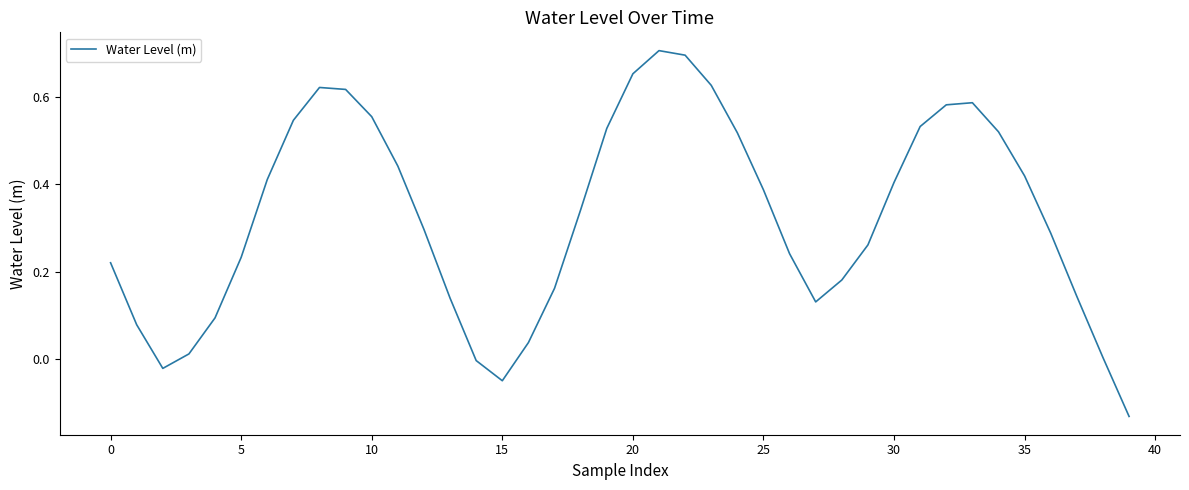

What is the difference between the maximum and minimum values?

0.8